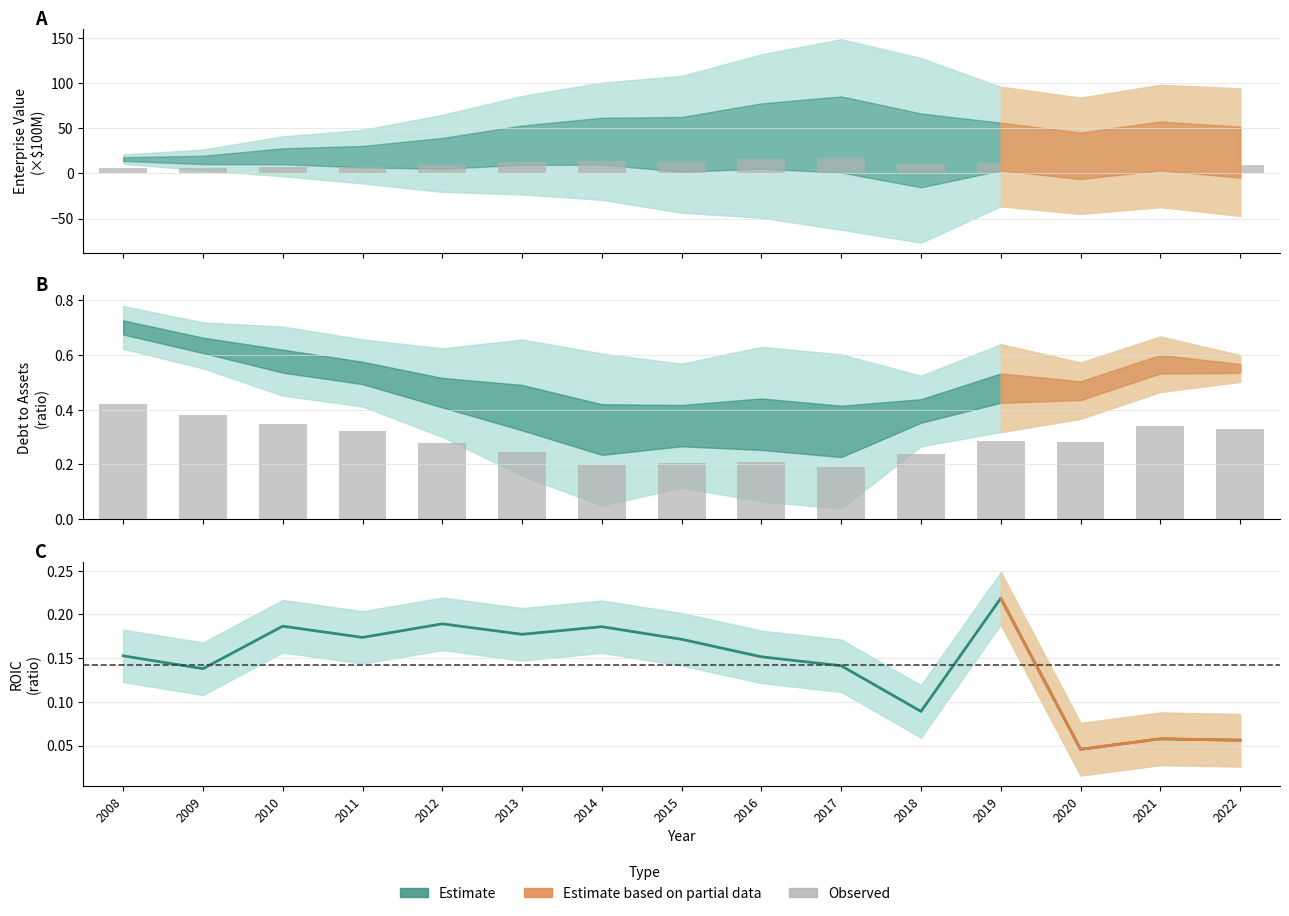

At which category is the sum across all series the highest?

2017